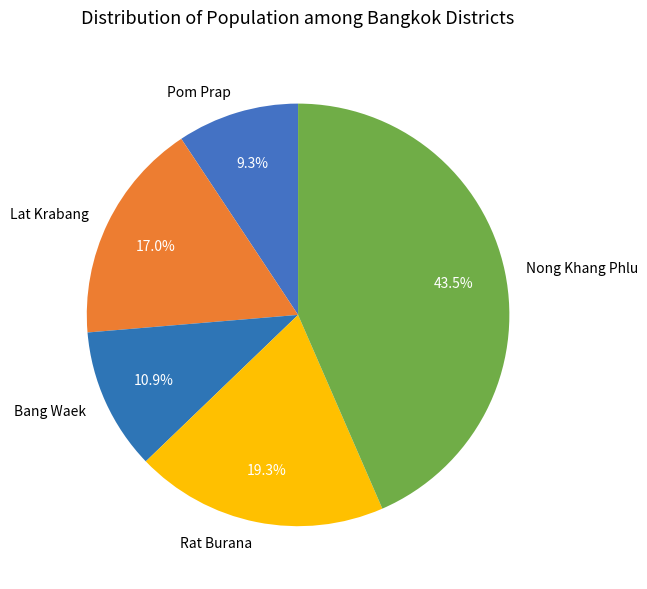

Which category has the biggest portion of the pie?

Nong Khang Phlu